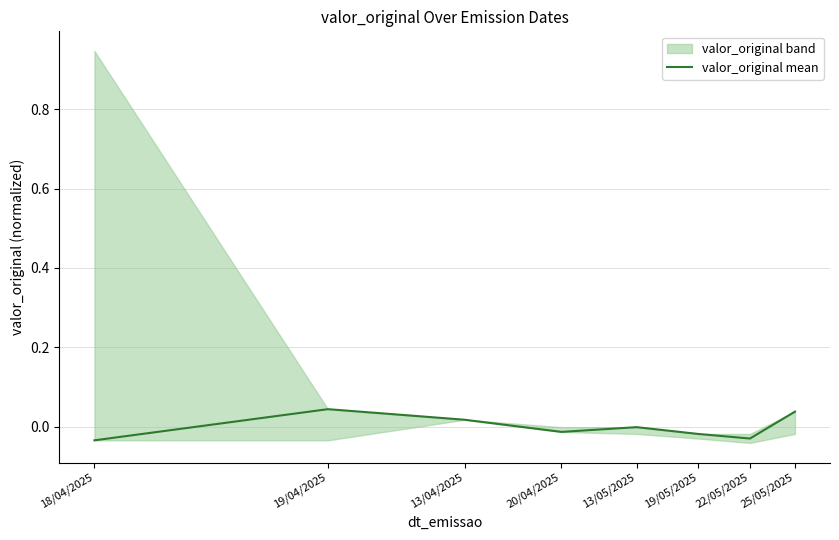

At which category does the data reach its first local valley?

20/04/2025